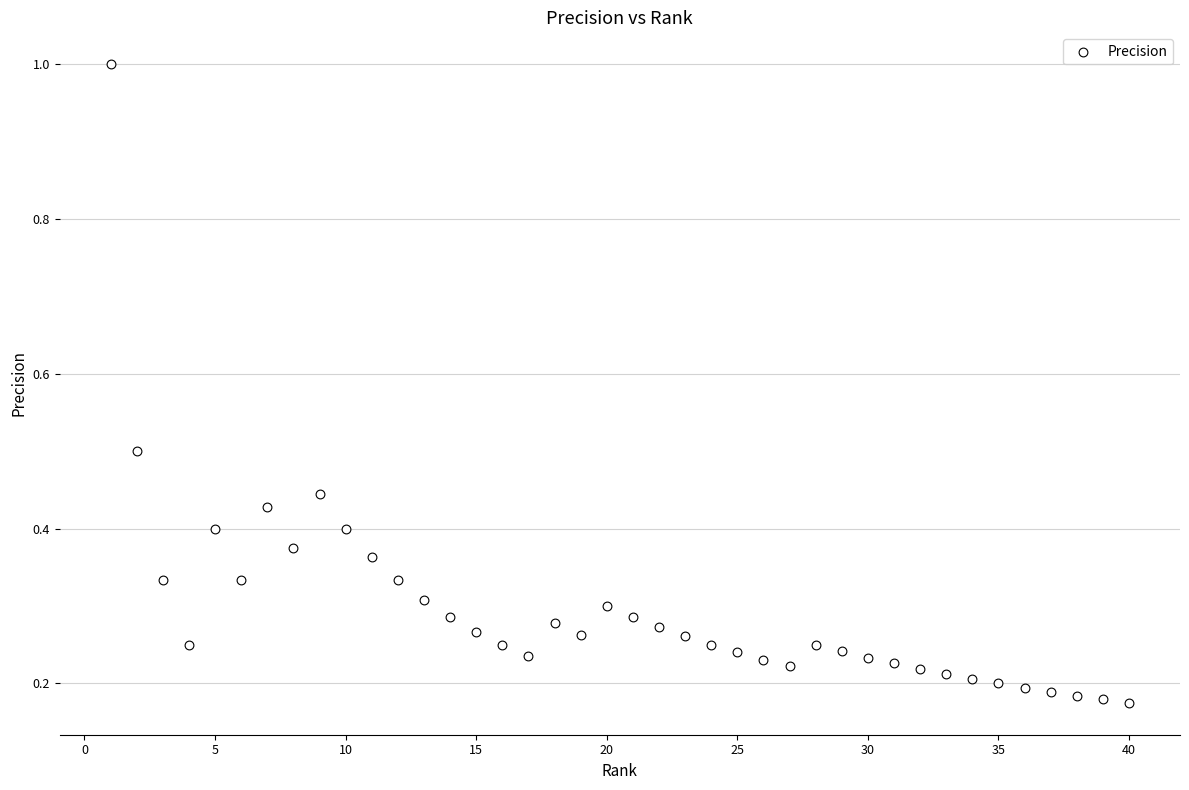

What is the range of Y values (max minus min)?

0.8